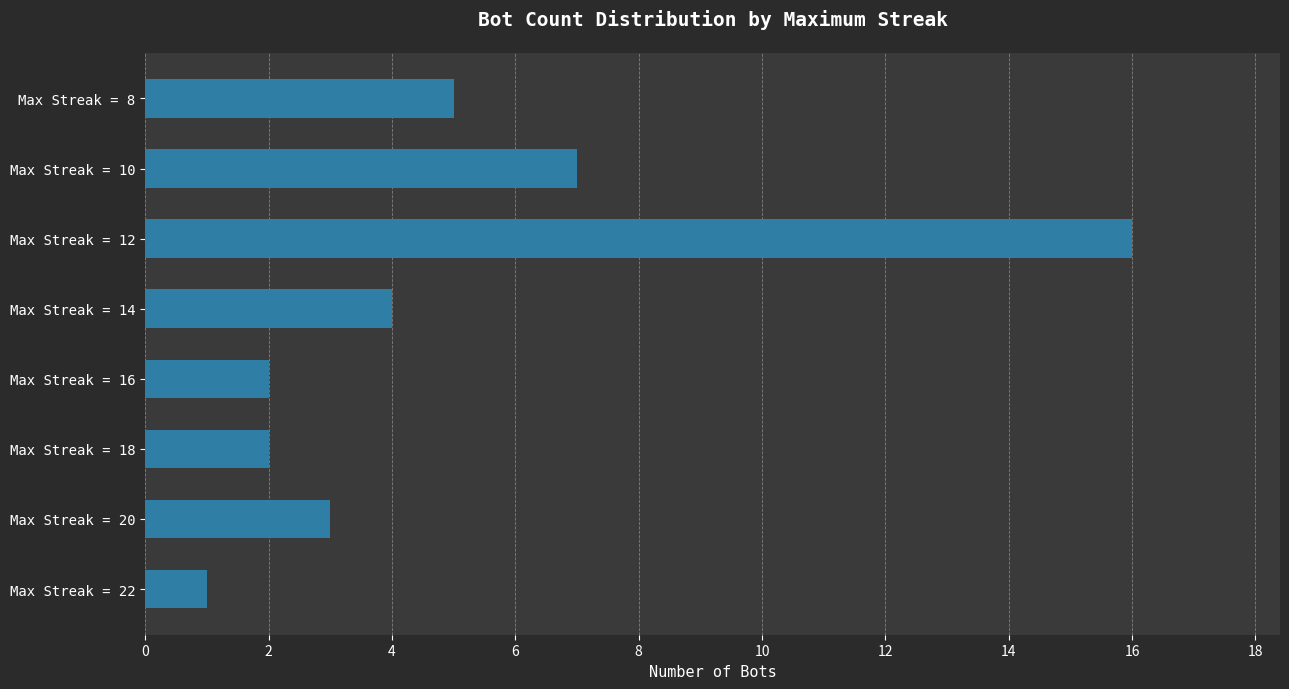

The value at Max Streak = 14 is 2. True or false?

False